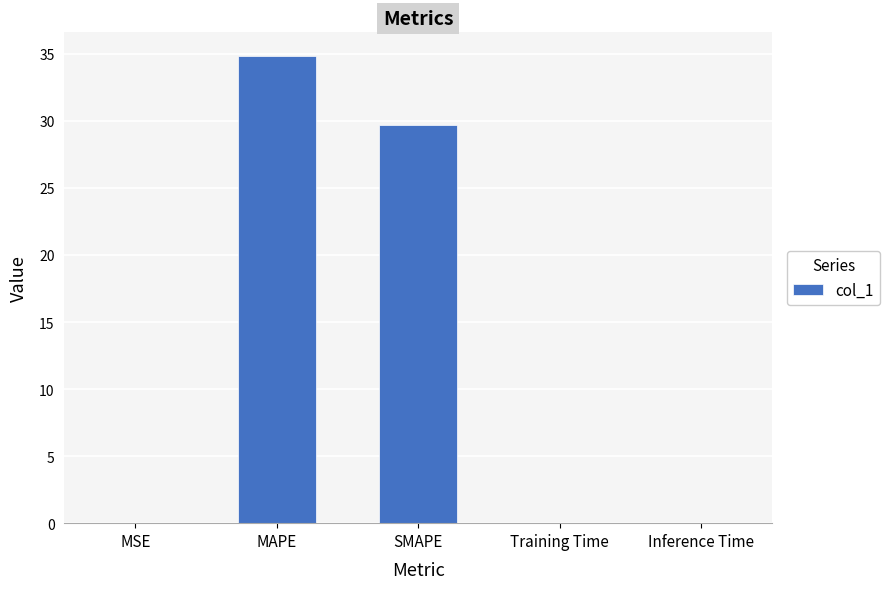

What is the greatest value displayed?

34.9